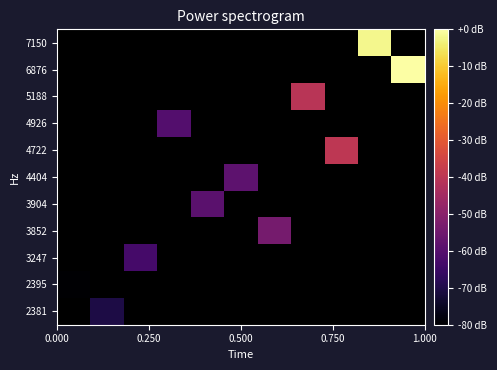

The 4404 series shows -26.1 at 0.500. True or false?

False